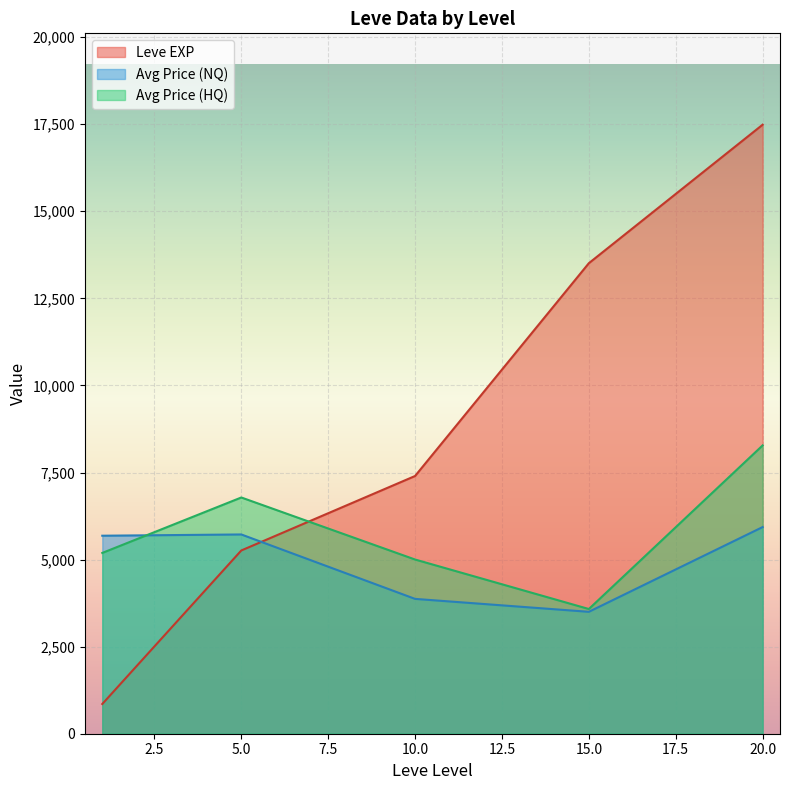

Rank the series at 10 from lowest to highest value.

currentAveragePrice, currentAveragePriceHQ, Leve EXP